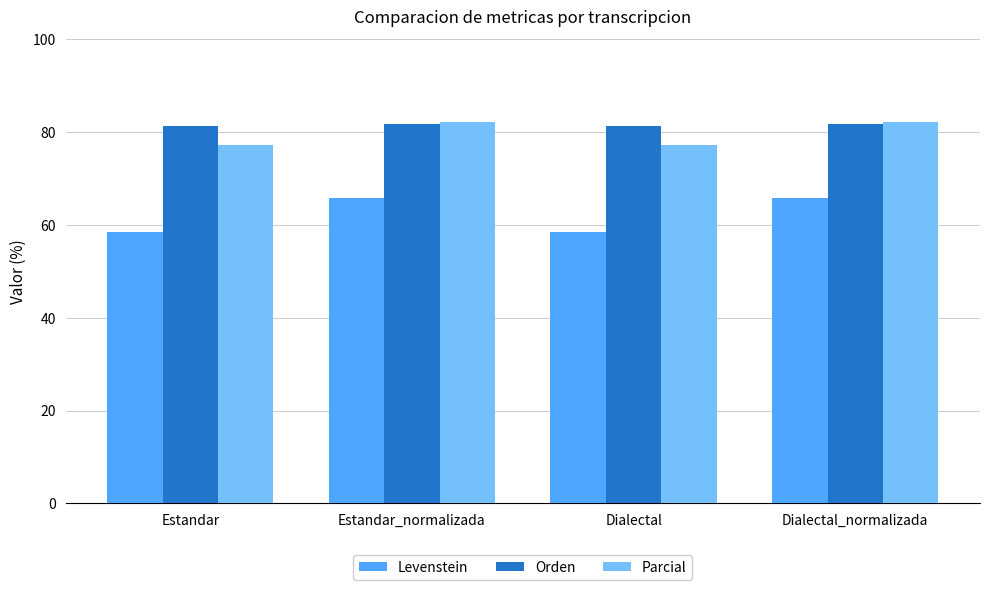

Is the value of Orden at Dialectal_normalizada greater than the value of Parcial at Estandar?

Yes